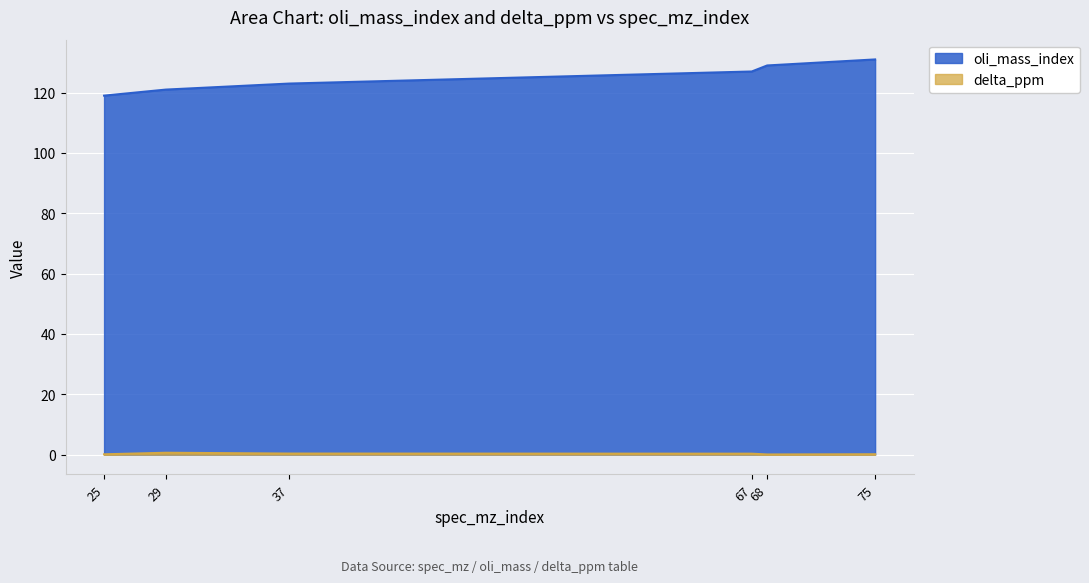

Reading right to left, extract all data points from this chart.

oli_mass_index: 131.0	129.0	127.0	123.0	121.0	119.0
delta_ppm: 0.1	0.0	0.3	0.3	0.6	0.1